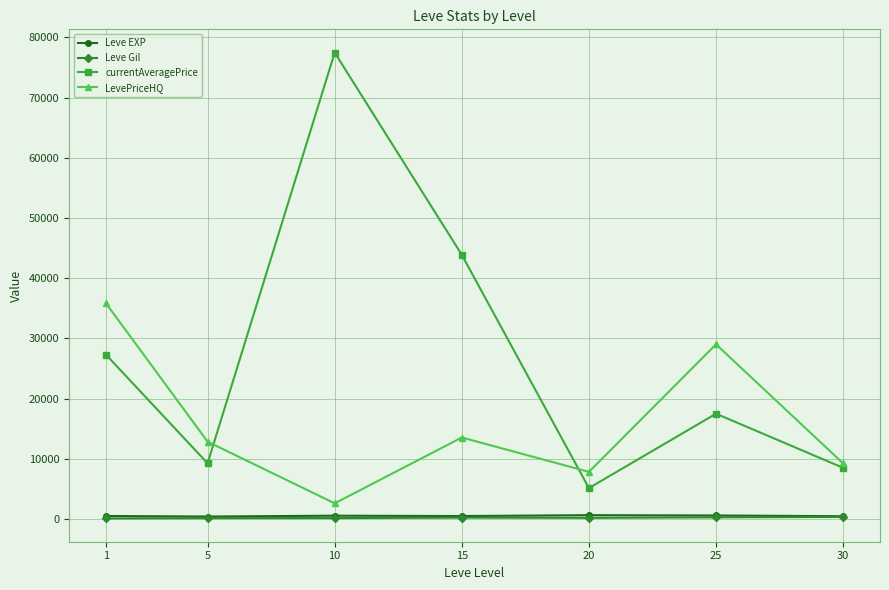

What is the difference between the maximum and minimum values in the Leve Gil series?

248.7